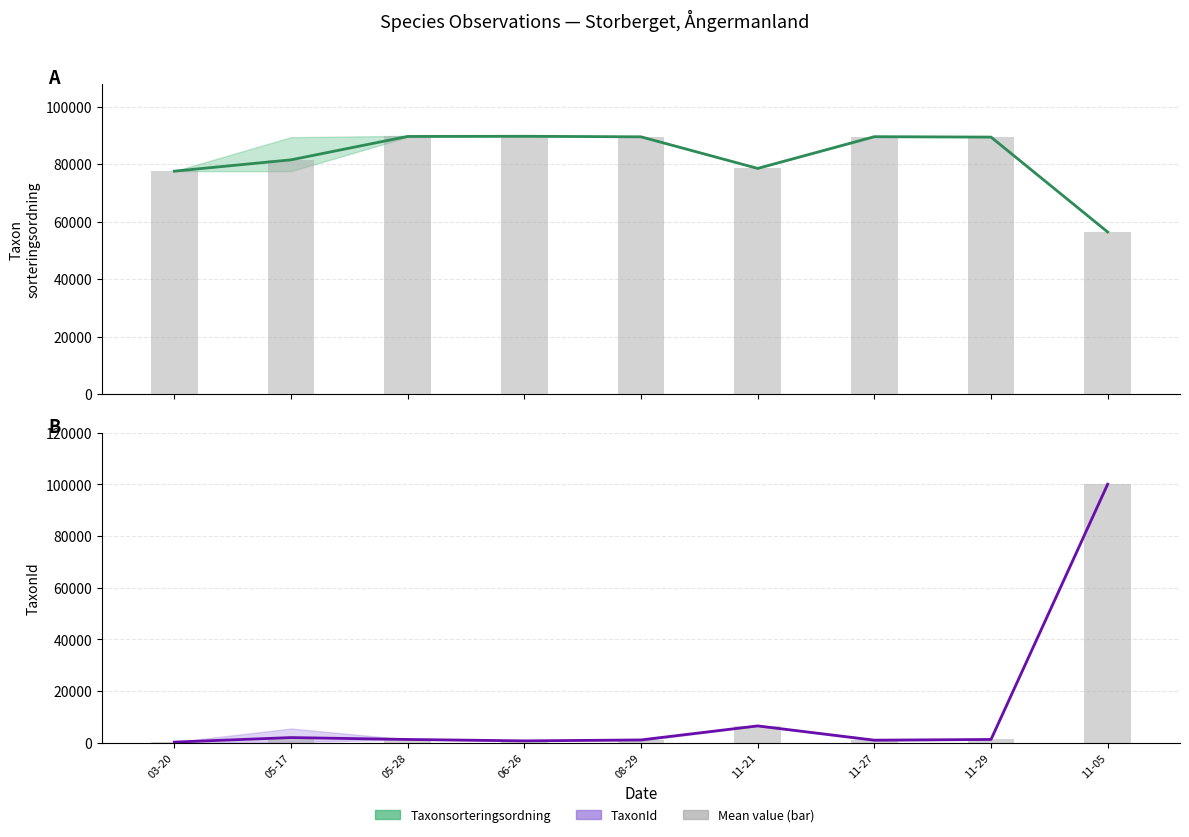

List the labels in order of TaxonId bar value, smallest first.

03-20, 06-26, 11-27, 08-29, 11-29, 05-28, 05-17, 11-21, 11-05